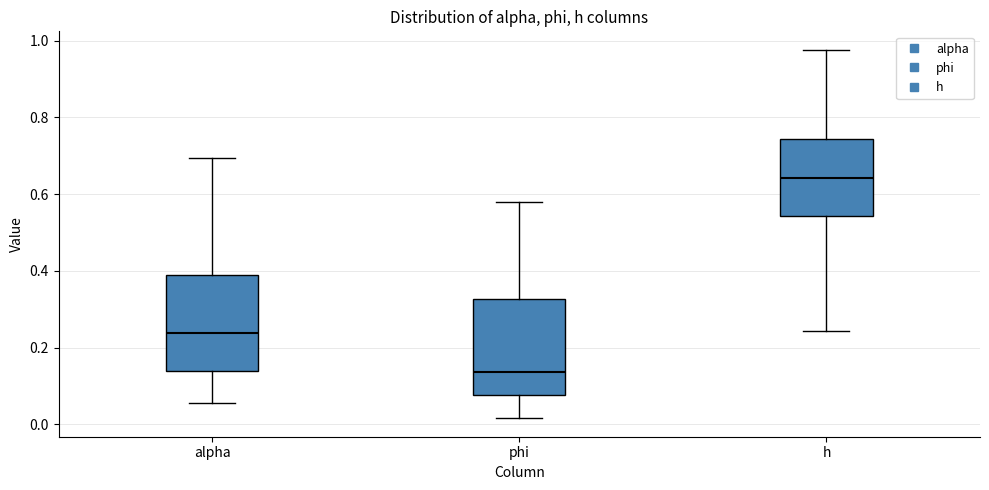

Where does the median line of the box for phi sit on the y-axis? The values are not printed on the chart, so give them approximately, as read against the axis.

0.14